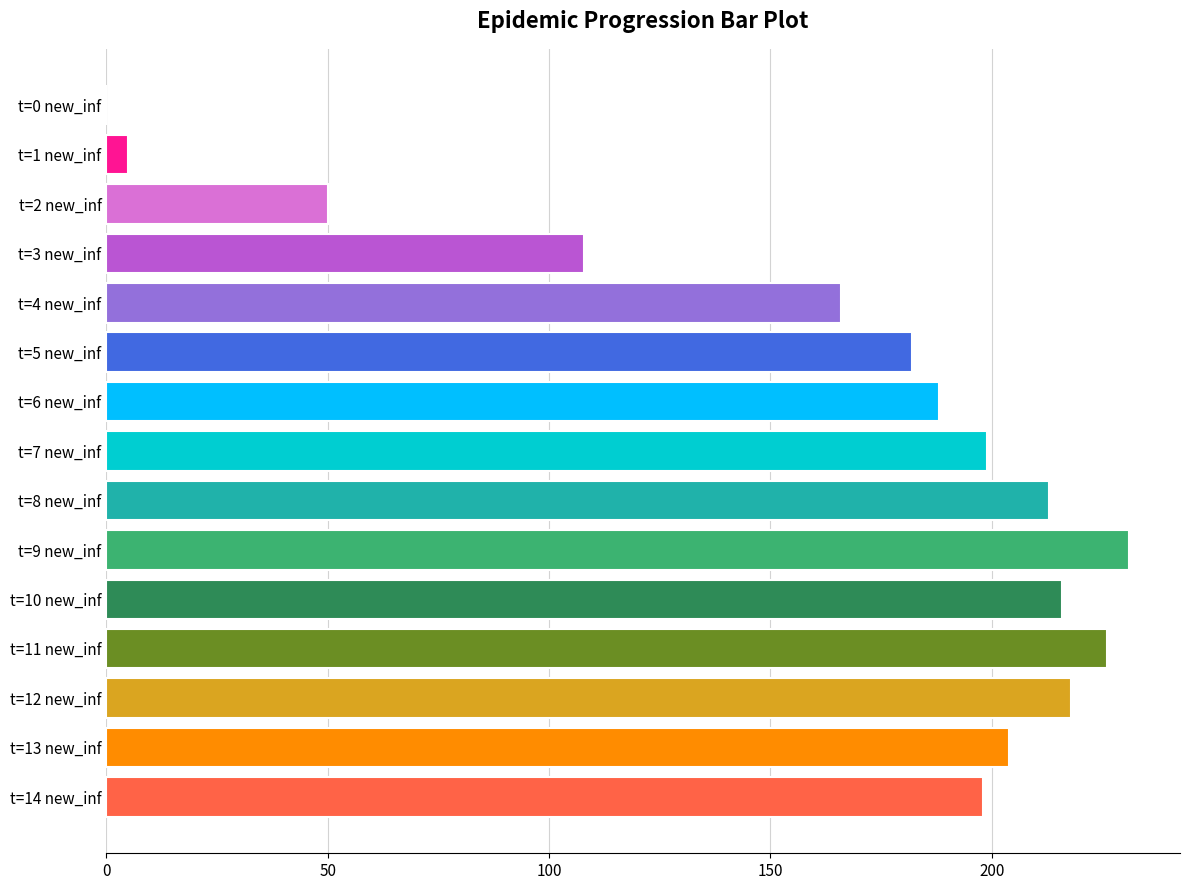

Is it true that the value at t=14 new_inf is 198?

True